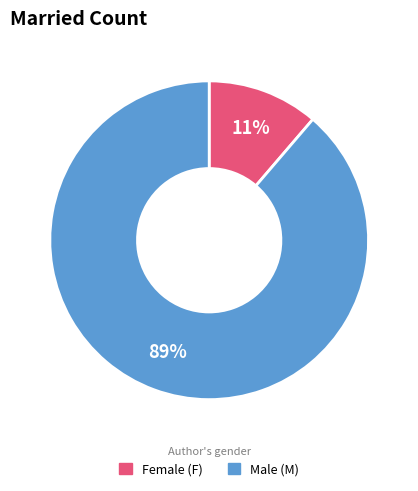

Is there a majority slice in this chart?

Yes